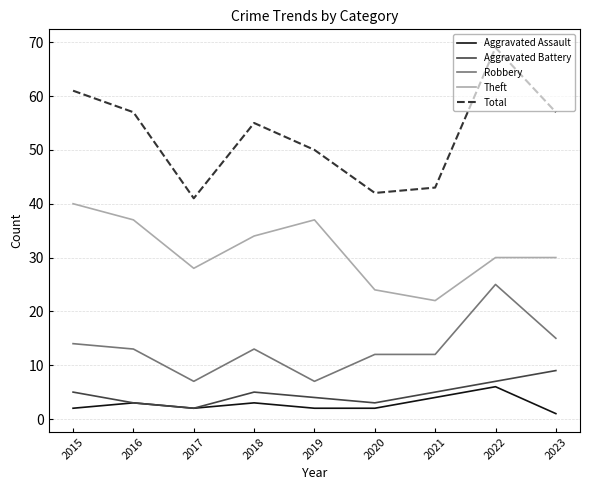

Rank the series at 2021 from lowest to highest value.

Aggravated Assault, Aggravated Battery, Robbery, Theft, Total